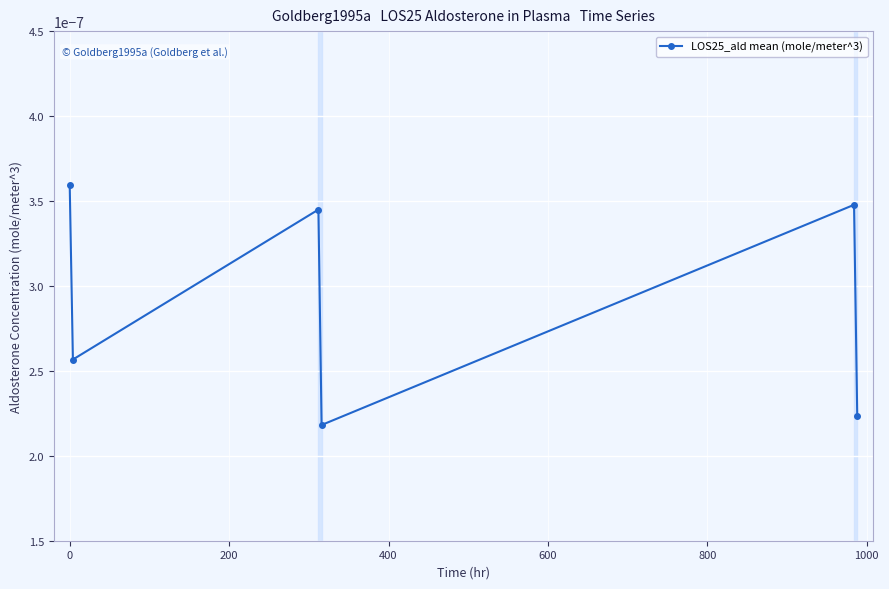

How many interior local valleys (lower than both neighbors) does the data have?

2